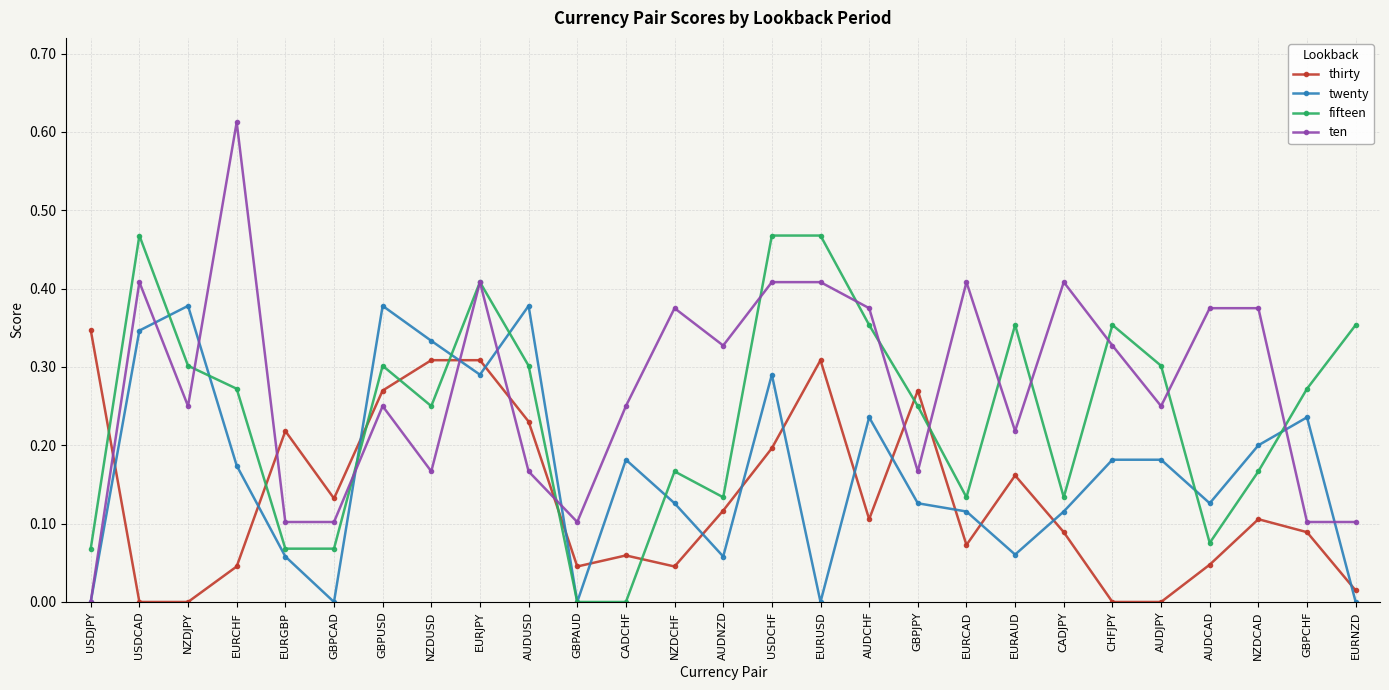

At which category does twenty reach its first local peak?

NZDJPY